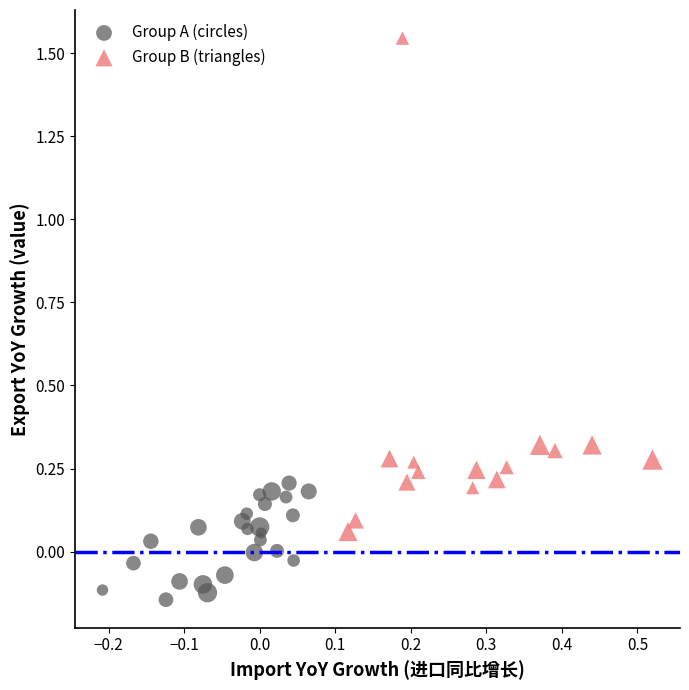

Which series contains the lowest Y value?

Group A (circles)